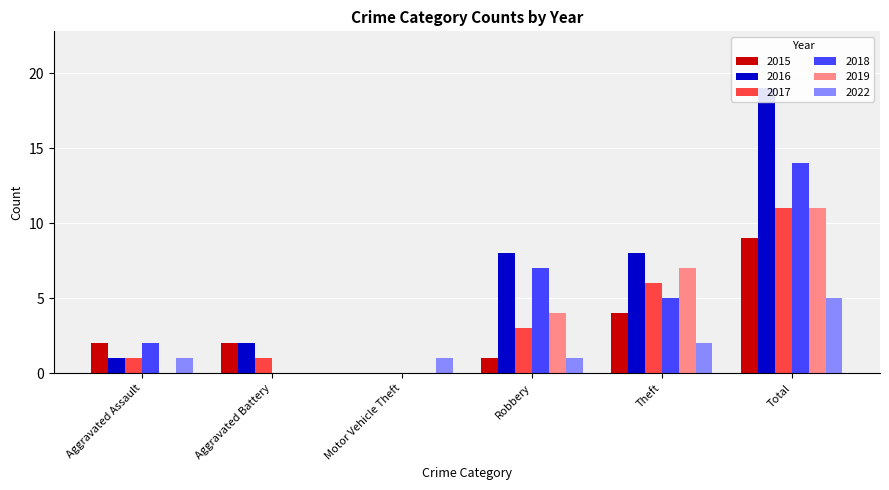

List the labels in order of 2022 value, smallest first.

Aggravated Battery, Aggravated Assault, Motor Vehicle Theft, Robbery, Theft, Total